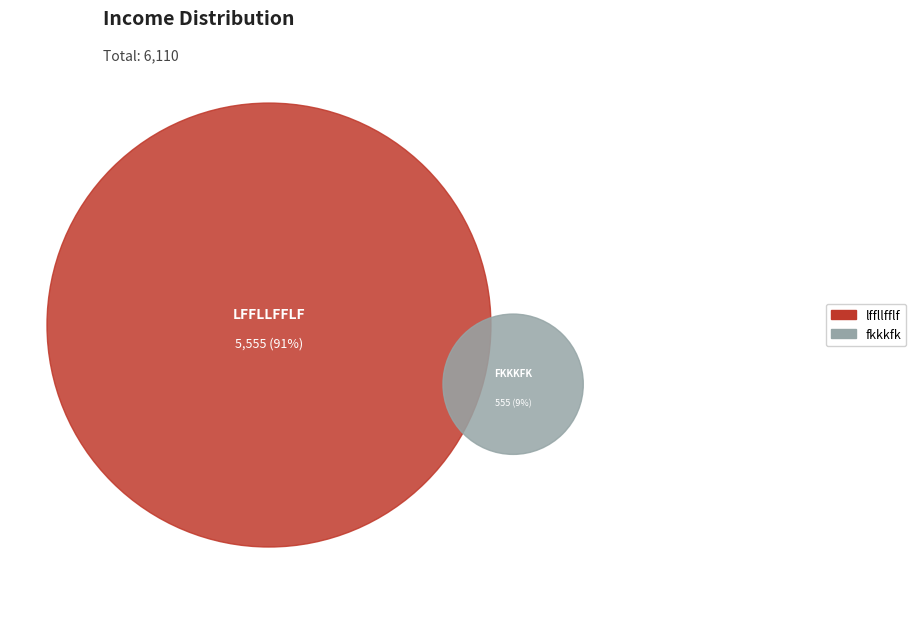

How many segments does this pie chart have?

2